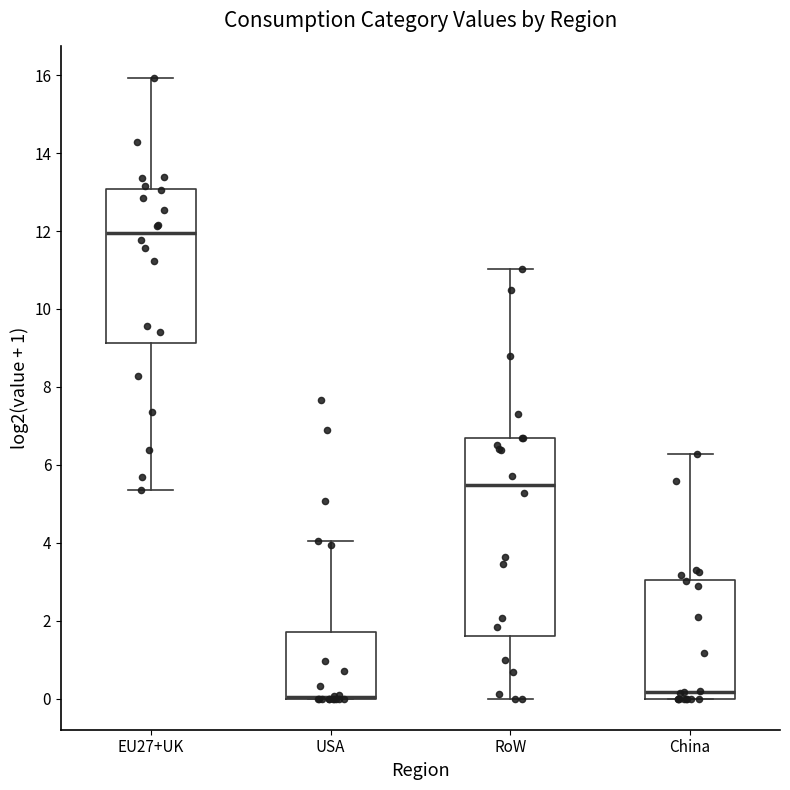

Reading left to right, transcribe this box plot: for each box, give where its median line is, the range the box spans, and where its two whiskers end, as read against the y-axis. The values are not printed on the chart, so give them approximately, as read against the axis.

EU27+UK: median 12.0, box 9.2 to 13.0, whiskers 5.4 to 16.0
USA: median 0.0 (drawn on the box's lower edge), box 0.0 to 1.8, whiskers 0.0 to 4.0
RoW: median 5.4, box 1.6 to 6.6, whiskers 0.0 to 11.0
China: median 0.2, box 0.0 to 3.0, whiskers 0.0 to 6.2